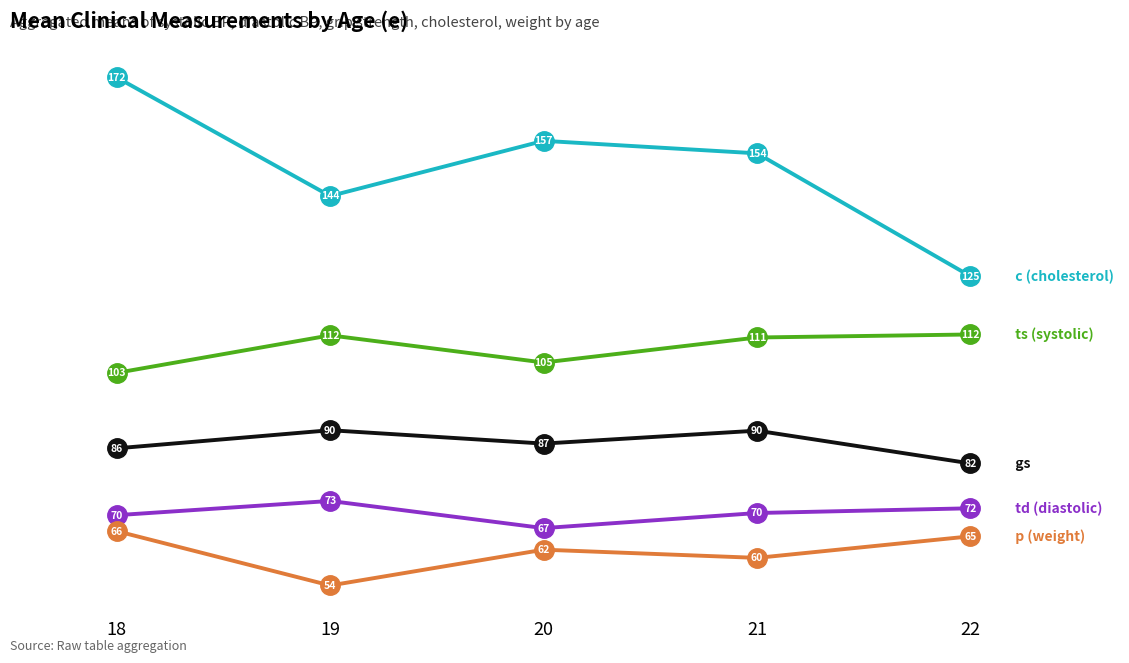

At which category is the sum across all series the highest?

18